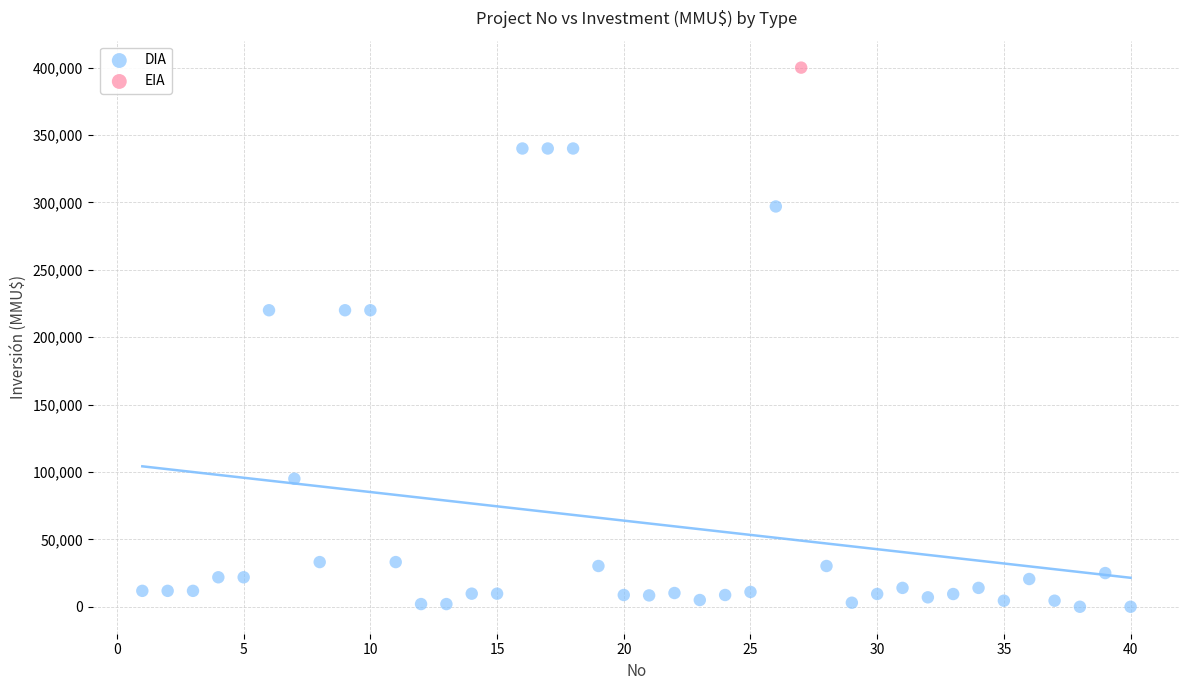

What are all the series names shown in the legend?

DIA, EIA